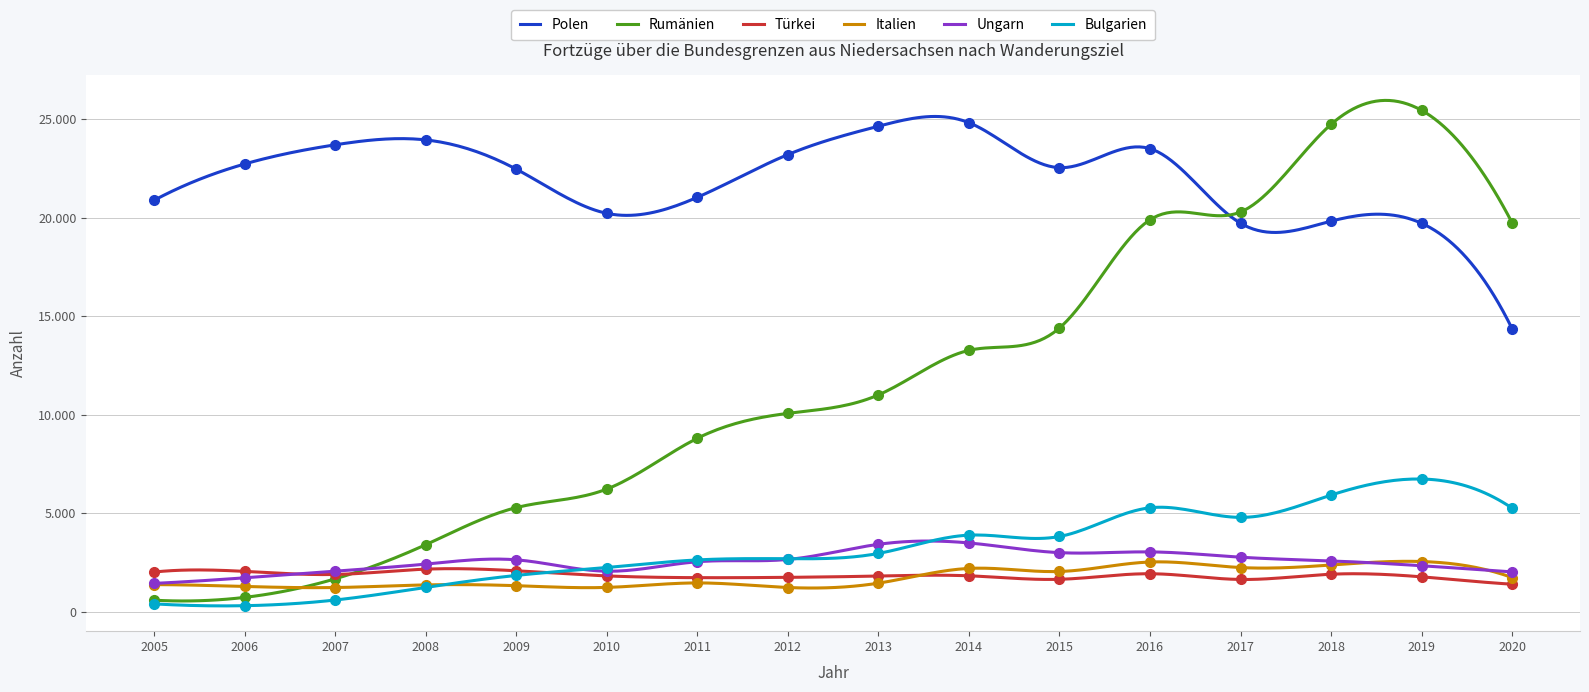

Is the value of Türkei at 2005 greater than the value of Rumänien at 2014?

No